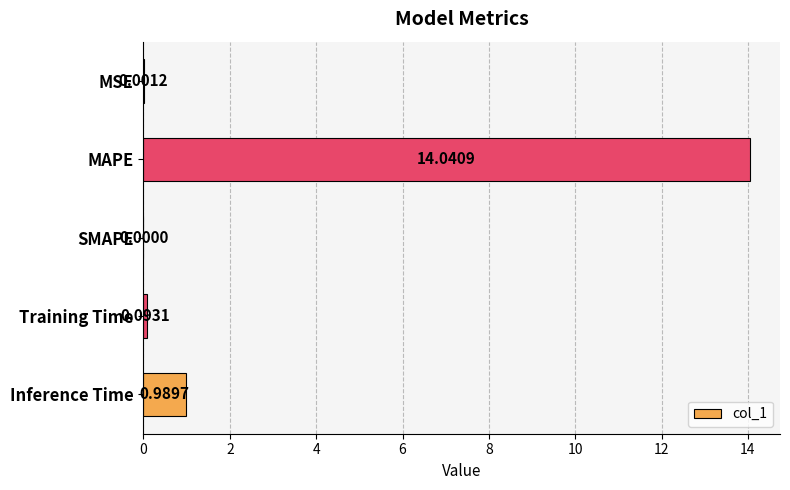

At which category does the chart reach its peak across all series?

MAPE